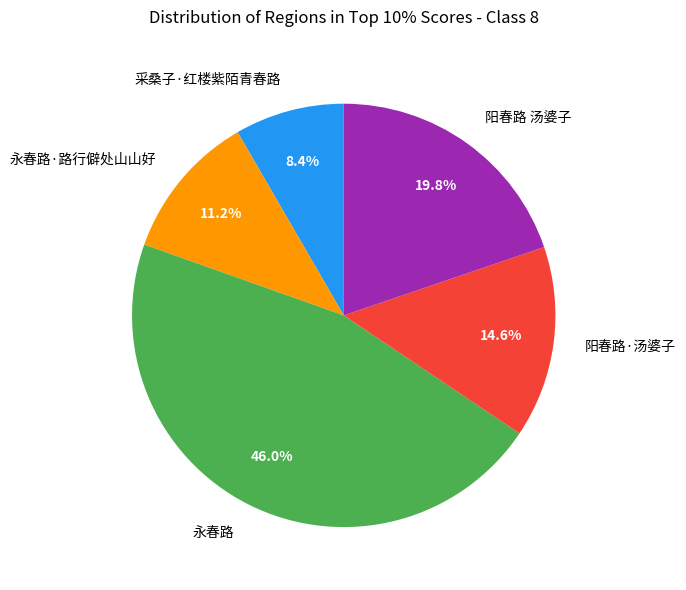

Which has a higher value, 阳春路 汤婆子 or 永春路·路行僻处山山好?

阳春路 汤婆子